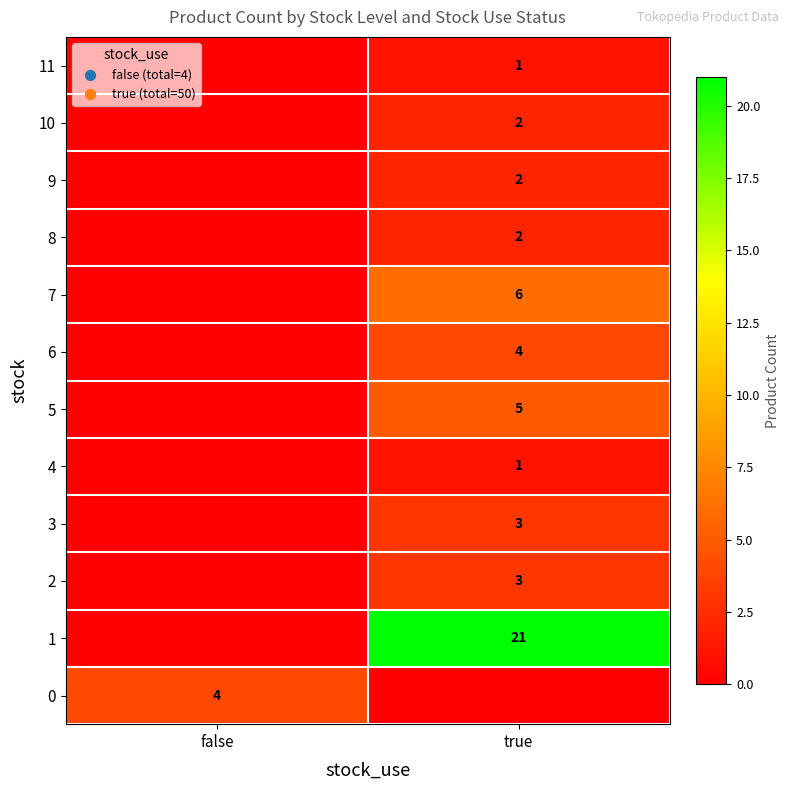

The value of 5 at true is 2. True or false?

False